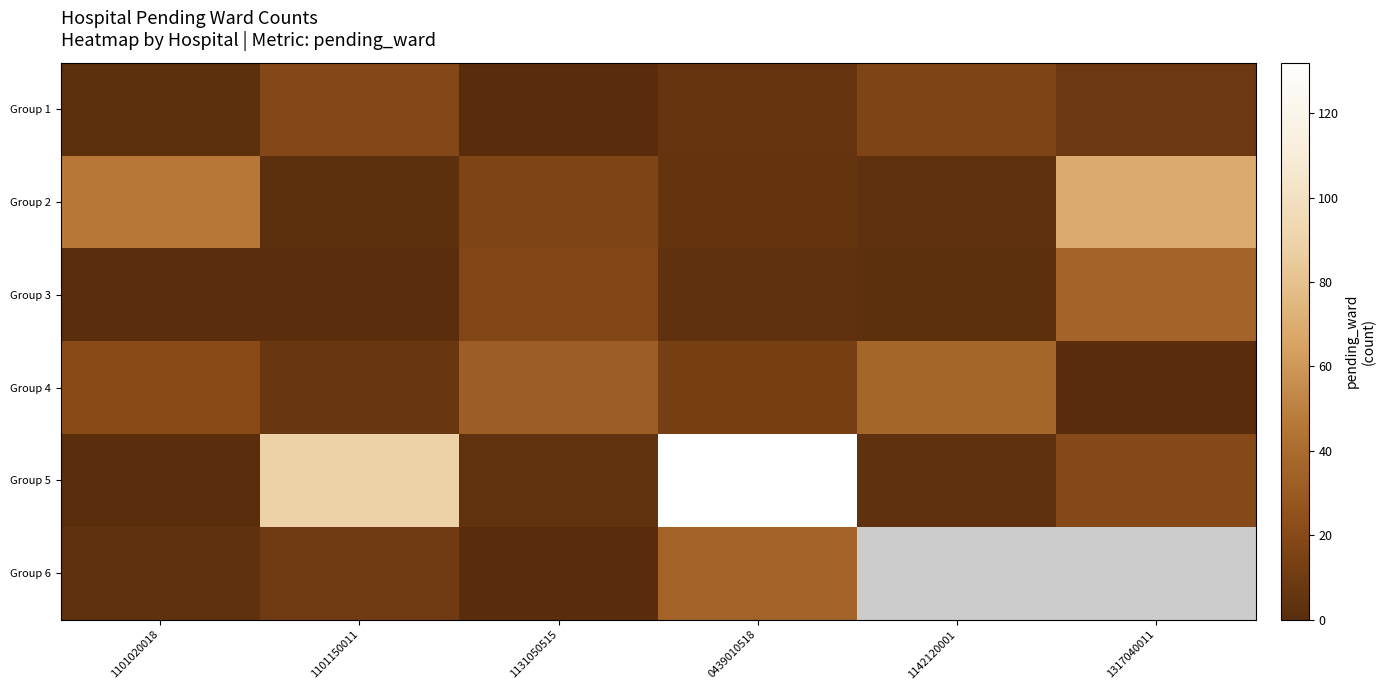

Is it true that Group 3 equals 1.3 at 1101150011?

False